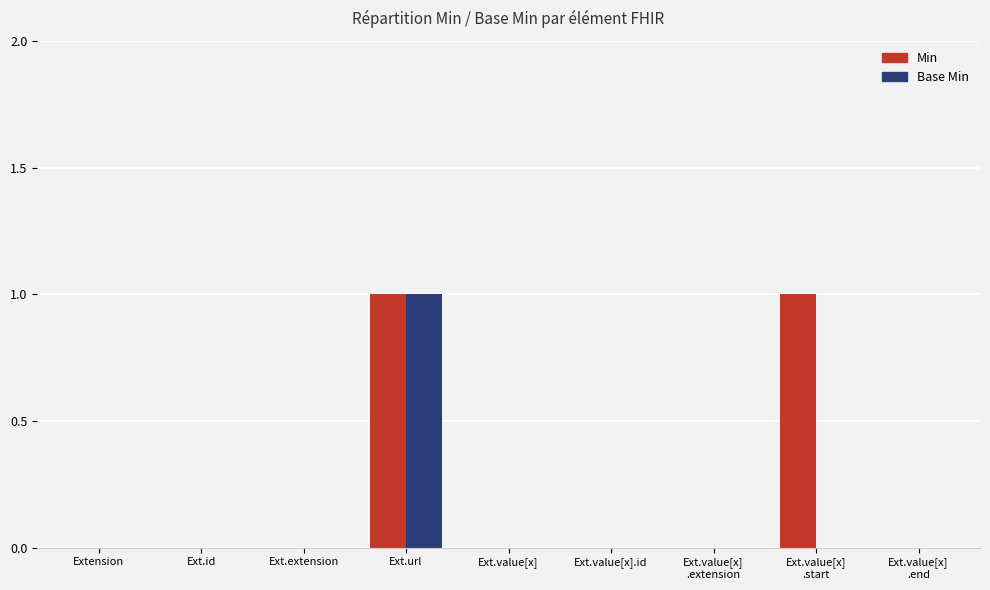

True or false: Base Min has a value of -1 at Ext.extension.

False